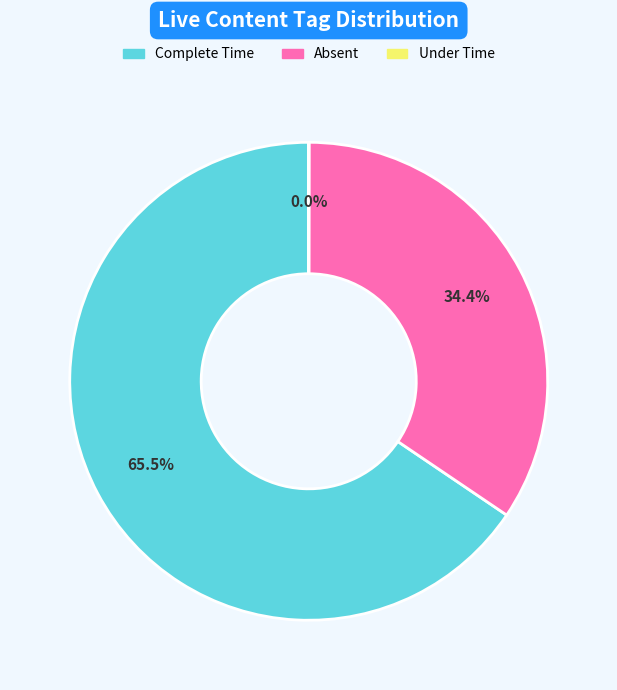

How many slices are in this pie chart?

3